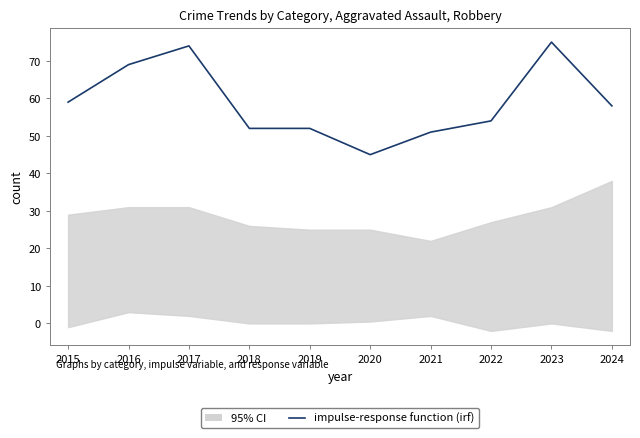

List the labels in order of value, largest first.

2023, 2017, 2016, 2015, 2024, 2022, 2018, 2019, 2021, 2020